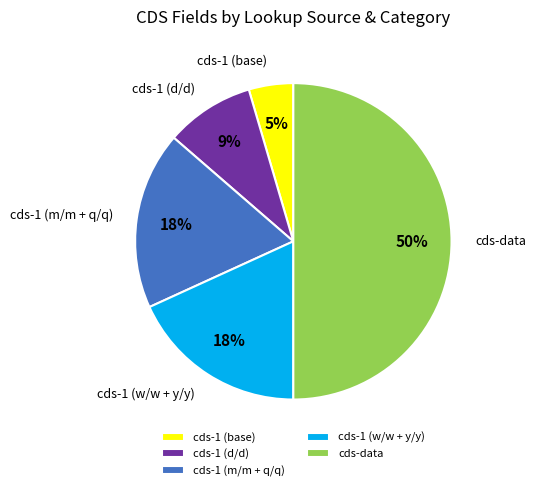

How many slices are in this pie chart?

5